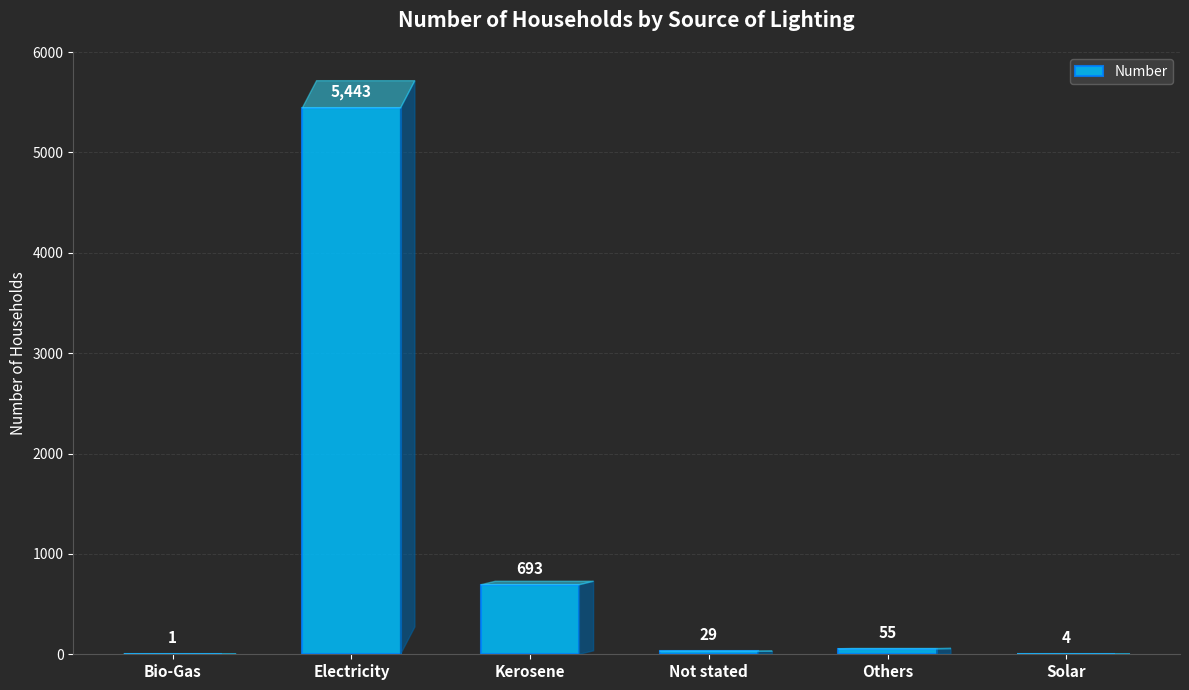

What is the sum of the values at Others and Kerosene?

748